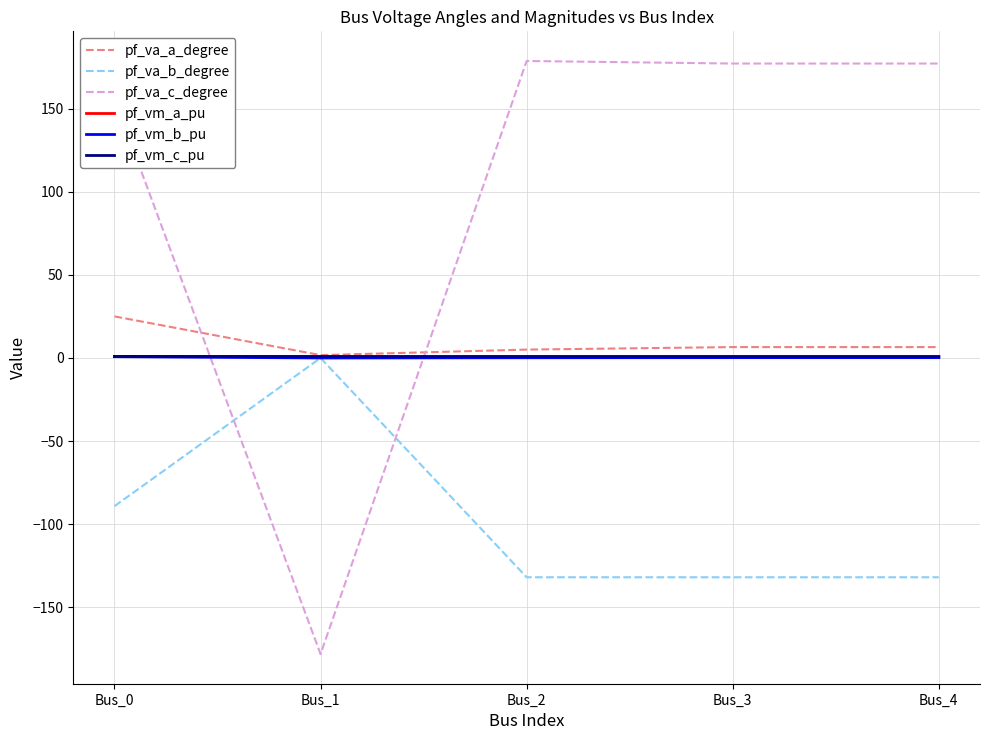

At which category is the sum across all series the highest?

Bus_0